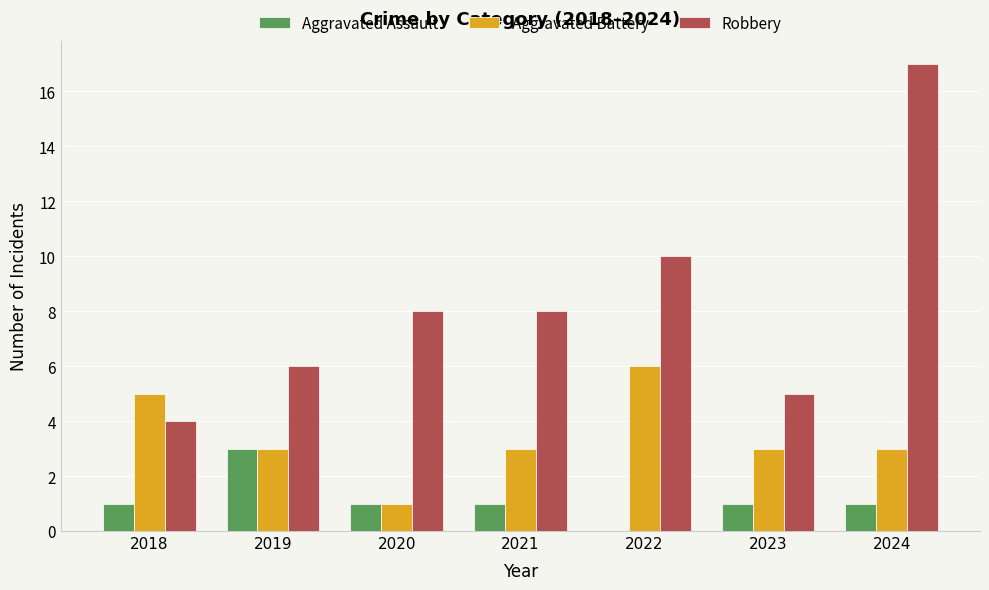

Count the number of categories in the chart.

7